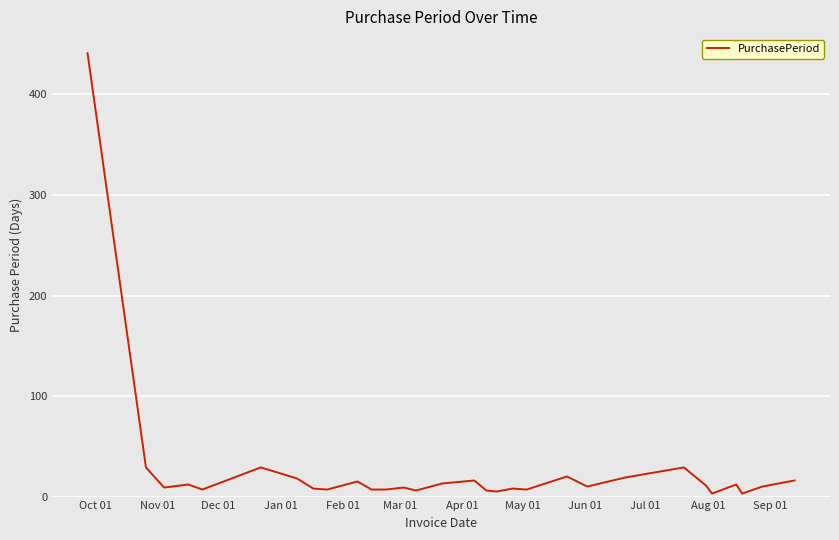

What is the greatest value displayed?

441